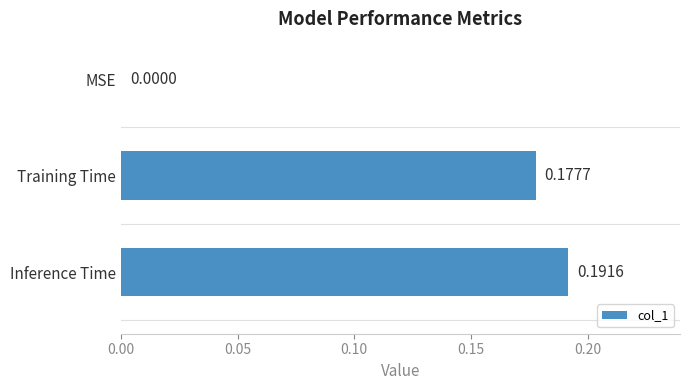

What is the sum of all values?

0.4